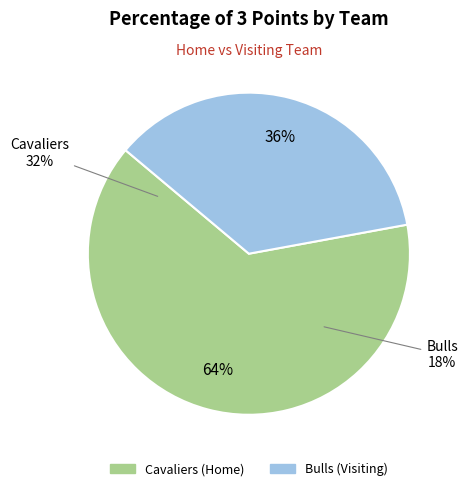

How much of the chart is everything except Cavaliers (Home)?

36.0%